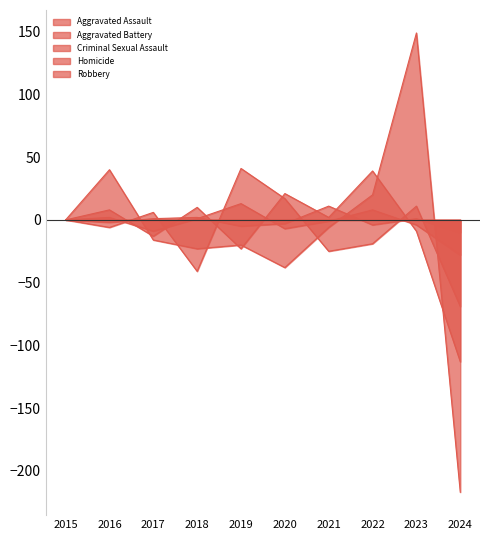

What are all the series names shown in the legend?

Aggravated Assault, Aggravated Battery, Criminal Sexual Assault, Homicide, Robbery